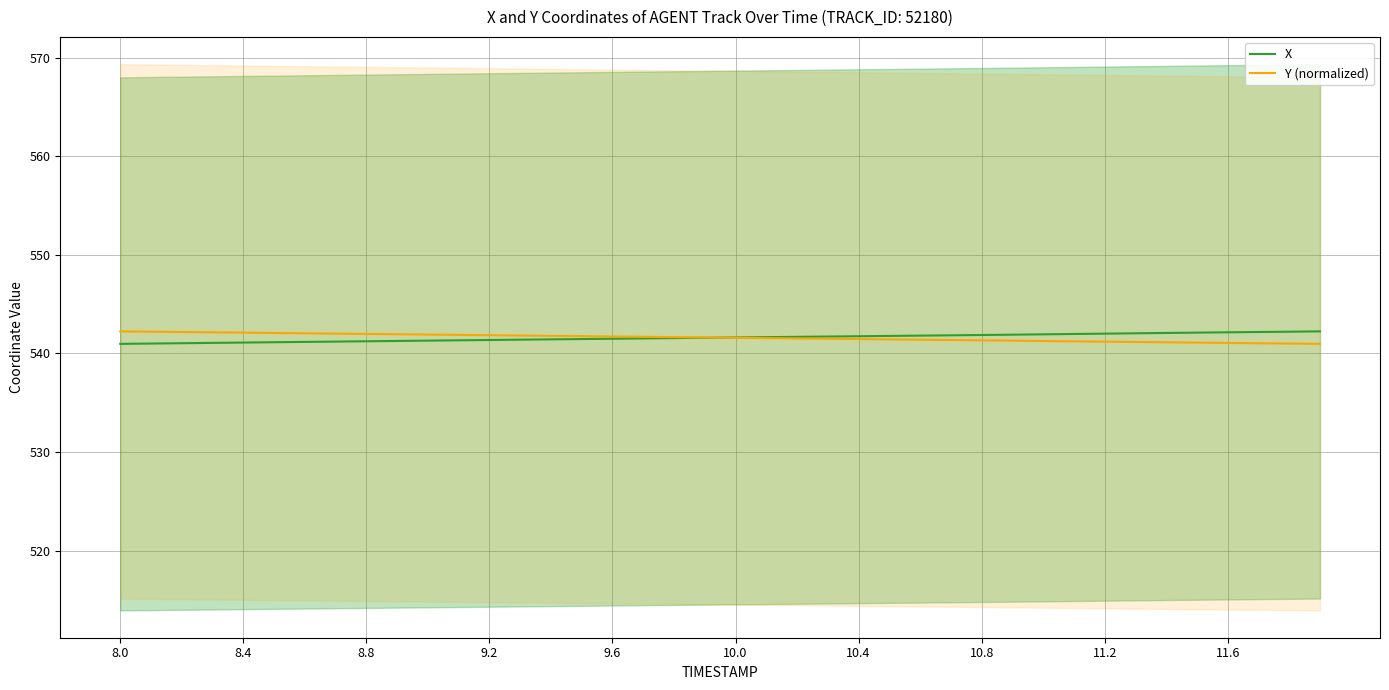

Reading left to right, extract all data points from this chart.

X: 541.0	541.0	541.0	541.1	541.1	541.1	541.2	541.2	541.2	541.3	541.3	541.3	541.4	541.4	541.4	541.5	541.5	541.5	541.6	541.6	541.6	541.6	541.7	541.7	541.7	541.8	541.8	541.8	541.9	541.9	541.9	542.0	542.0	542.0	542.1	542.1	542.1	542.2	542.2	542.2
Y (normalized): 542.2	542.2	542.2	542.1	542.1	542.1	542.0	542.0	542.0	541.9	541.9	541.9	541.8	541.8	541.8	541.7	541.7	541.7	541.7	541.6	541.6	541.6	541.5	541.5	541.5	541.4	541.4	541.4	541.3	541.3	541.3	541.2	541.2	541.2	541.1	541.1	541.1	541.0	541.0	541.0